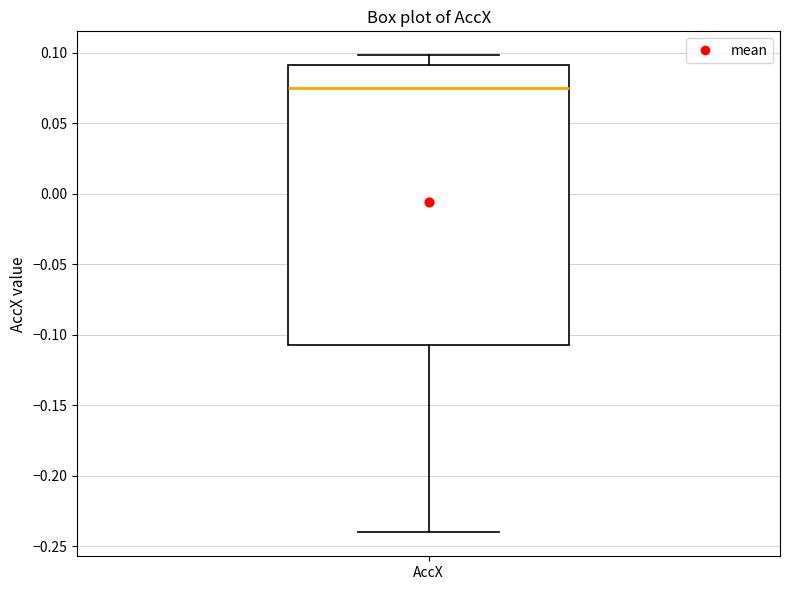

Transcribe this box plot: give where the median line is, the range the box spans, and where the two whiskers end, as read against the y-axis. The values are not printed on the chart, so give them approximately, as read against the axis.

median 0.075, box -0.110 to 0.090, whiskers -0.240 to 0.100